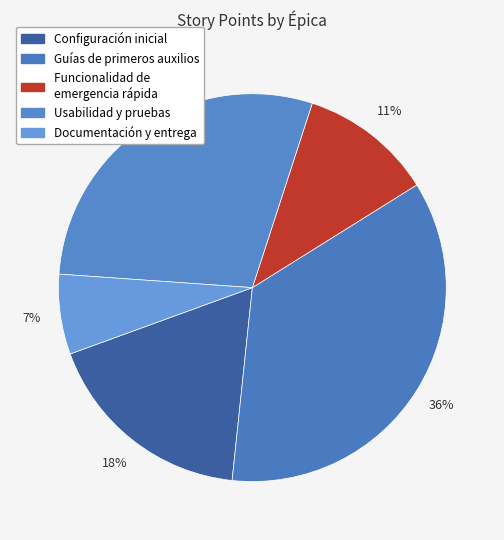

How many segments does this pie chart have?

5